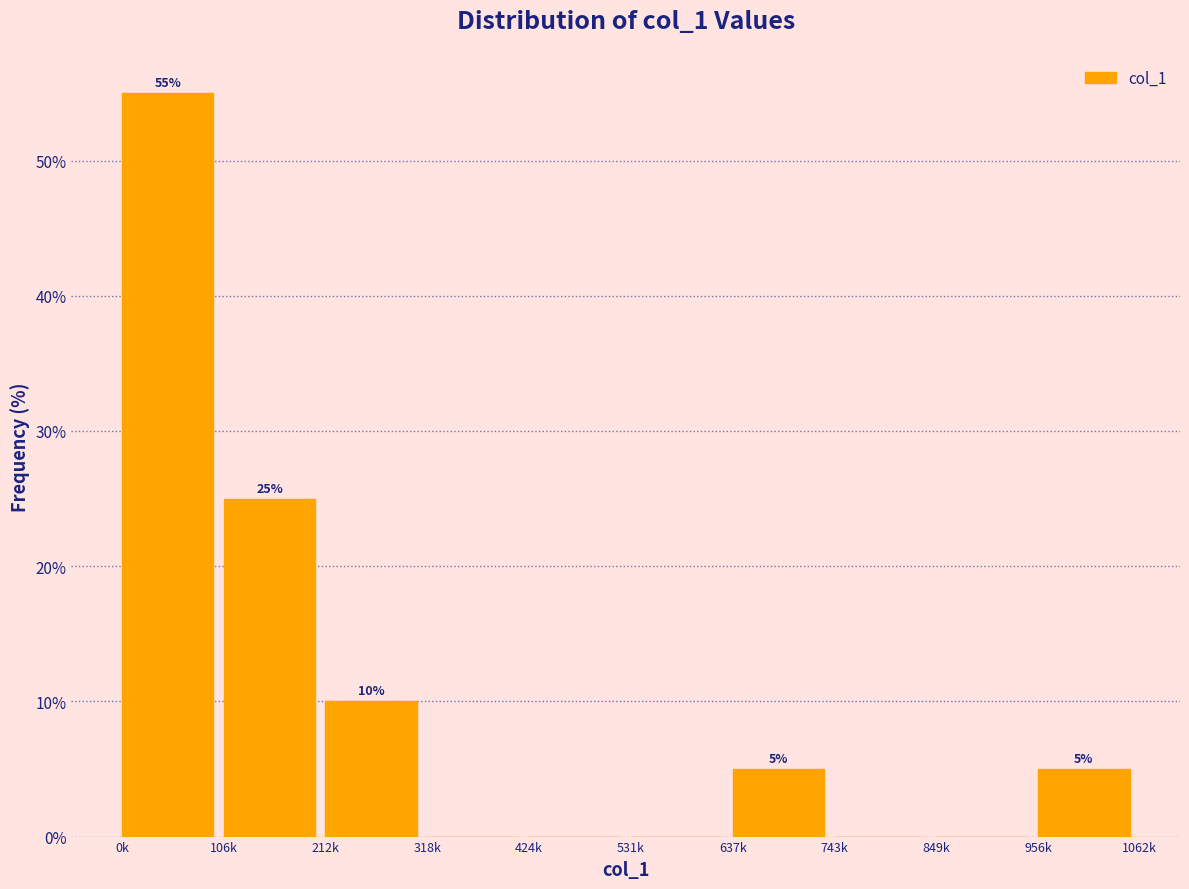

Reading left to right, what are all the values shown in this chart?

0k=55.0	106k=25.0	212k=10.0	318k=0.0	424k=0.0	531k=0.0	637k=5.0	743k=0.0	849k=0.0	956k=5.0